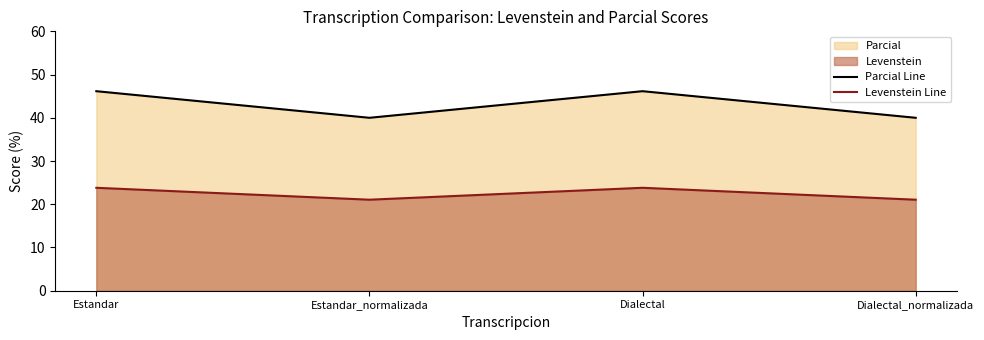

Reading left to right, extract all data points from this chart.

Parcial Line: Estandar=46.2	Estandar_normalizada=40.0	Dialectal=46.2	Dialectal_normalizada=40.0
Levenstein Line: Estandar=23.8	Estandar_normalizada=21.1	Dialectal=23.8	Dialectal_normalizada=21.1